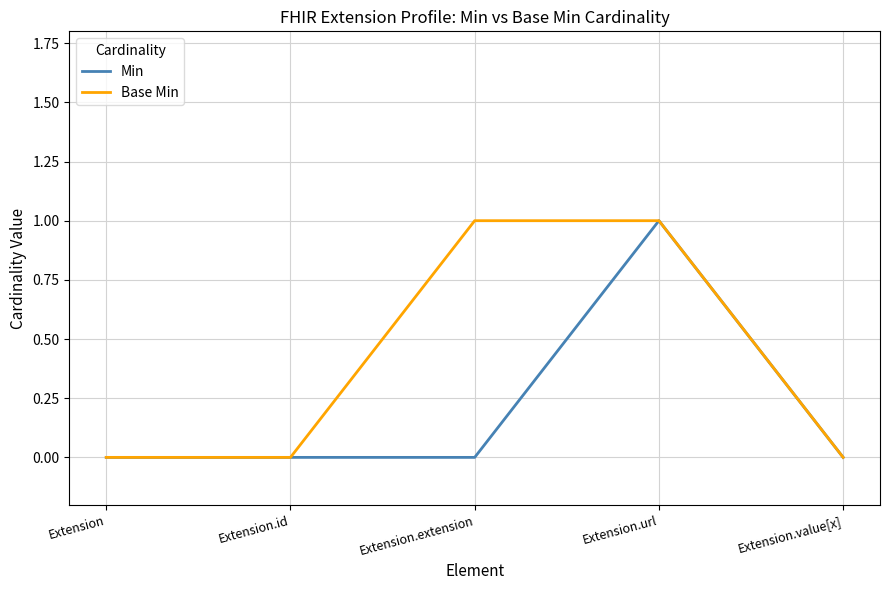

What position from the left is Extension.url?

4